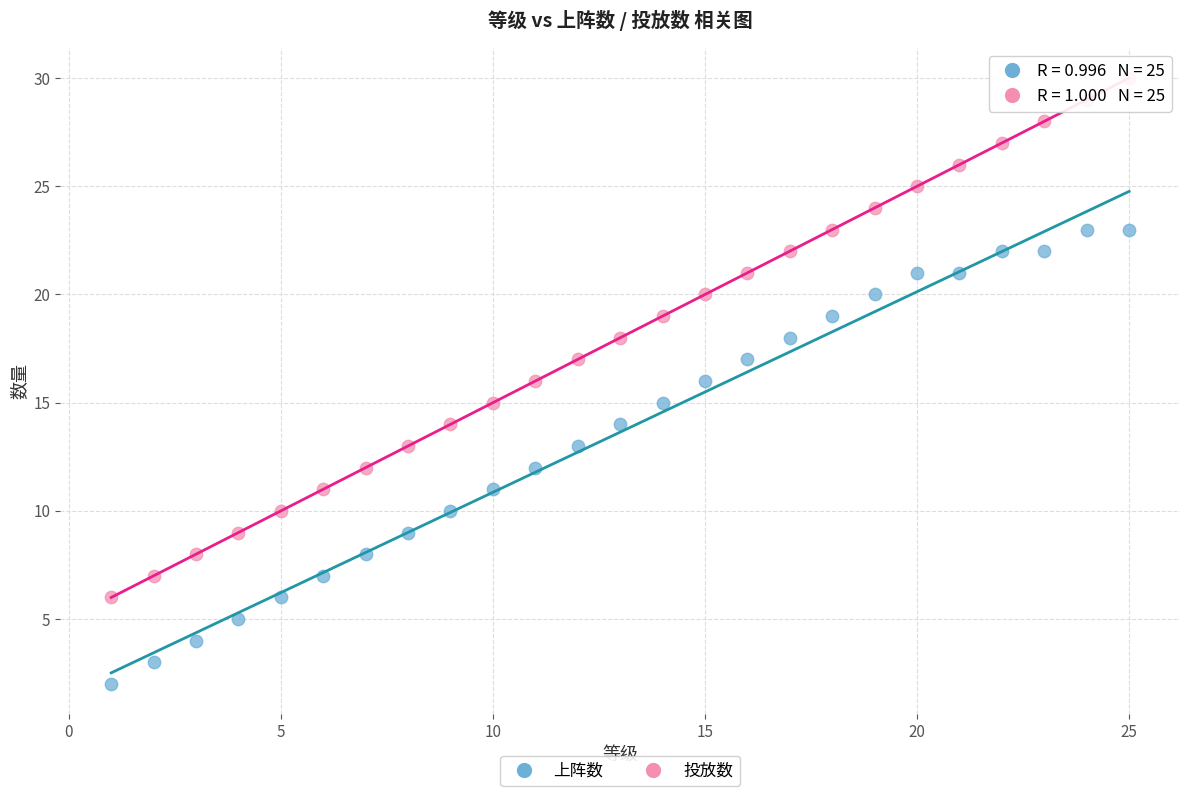

What are all the series names shown in the legend?

上阵数, 投放数